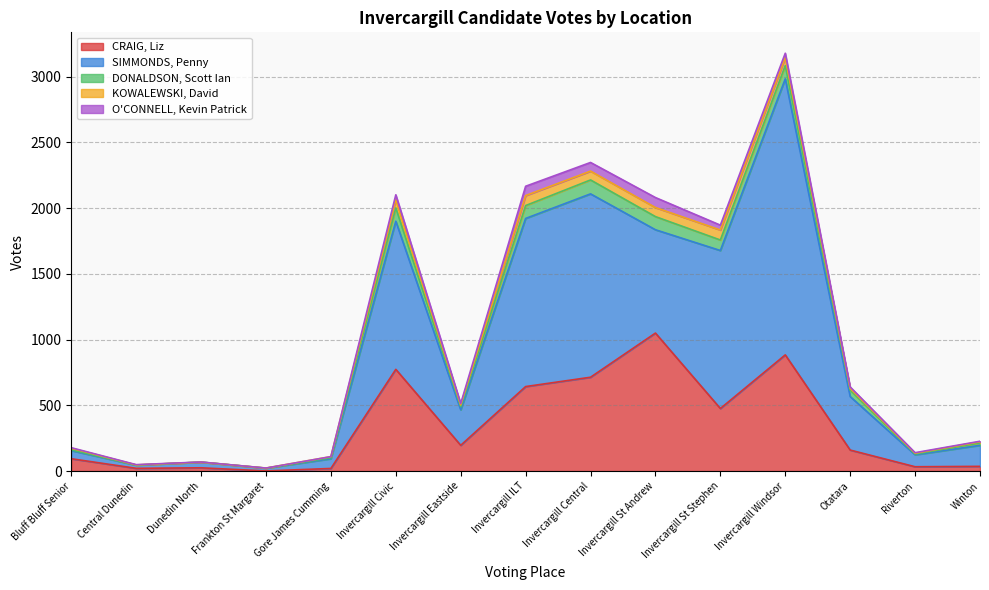

Reading right to left, extract all data points from this chart.

CRAIG, Liz: Winton=36	Riverton=33	Otatara=160	Invercargill Windsor=884	Invercargill St Stephen=476	Invercargill St Andrew=1050	Invercargill Central=714	Invercargill ILT=643	Invercargill Eastside=196	Invercargill Civic=774	Gore James Cumming=20	Frankton St Margaret=1	Dunedin North=25	Central Dunedin=21	Bluff Bluff Senior=94
SIMMONDS, Penny: Winton=160	Riverton=91	Otatara=407	Invercargill Windsor=2100	Invercargill St Stephen=1202	Invercargill St Andrew=786	Invercargill Central=1395	Invercargill ILT=1279	Invercargill Eastside=270	Invercargill Civic=1127	Gore James Cumming=74	Frankton St Margaret=21	Dunedin North=43	Central Dunedin=24	Bluff Bluff Senior=62
DONALDSON, Scott Ian: Winton=18	Riverton=6	Otatara=49	Invercargill Windsor=101	Invercargill St Stephen=80	Invercargill St Andrew=100	Invercargill Central=106	Invercargill ILT=98	Invercargill Eastside=24	Invercargill Civic=101	Gore James Cumming=8	Frankton St Margaret=0	Dunedin North=0	Central Dunedin=1	Bluff Bluff Senior=6
KOWALEWSKI, David: Winton=9	Riverton=6	Otatara=13	Invercargill Windsor=60	Invercargill St Stephen=76	Invercargill St Andrew=69	Invercargill Central=67	Invercargill ILT=76	Invercargill Eastside=13	Invercargill Civic=61	Gore James Cumming=8	Frankton St Margaret=1	Dunedin North=0	Central Dunedin=1	Bluff Bluff Senior=12
O'CONNELL, Kevin Patrick: Winton=4	Riverton=4	Otatara=11	Invercargill Windsor=34	Invercargill St Stephen=37	Invercargill St Andrew=76	Invercargill Central=66	Invercargill ILT=71	Invercargill Eastside=11	Invercargill Civic=39	Gore James Cumming=0	Frankton St Margaret=0	Dunedin North=1	Central Dunedin=2	Bluff Bluff Senior=4